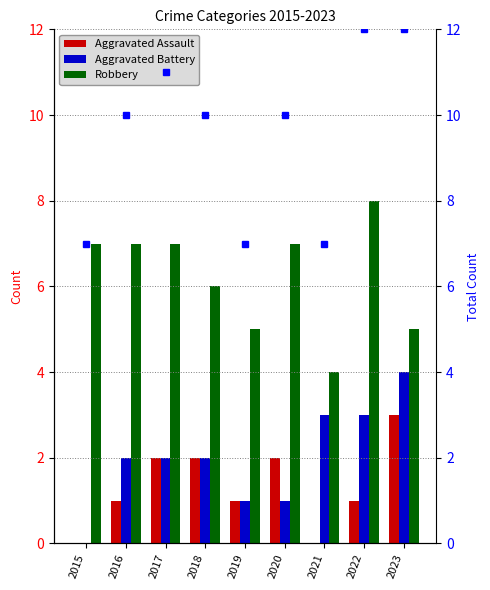

Which series has the largest range (max minus min)?

total per year